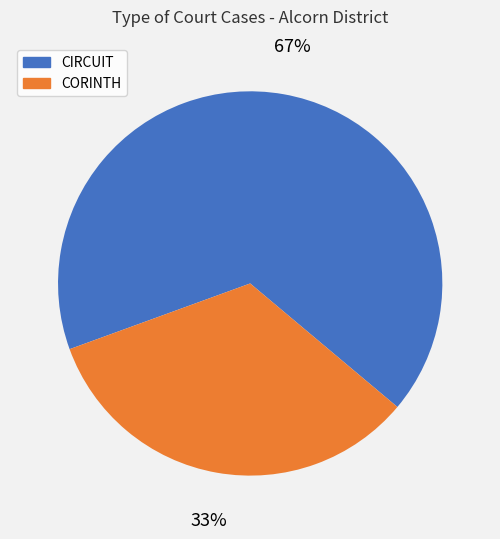

Combined, do CORINTH and CIRCUIT account for over 50%?

Yes